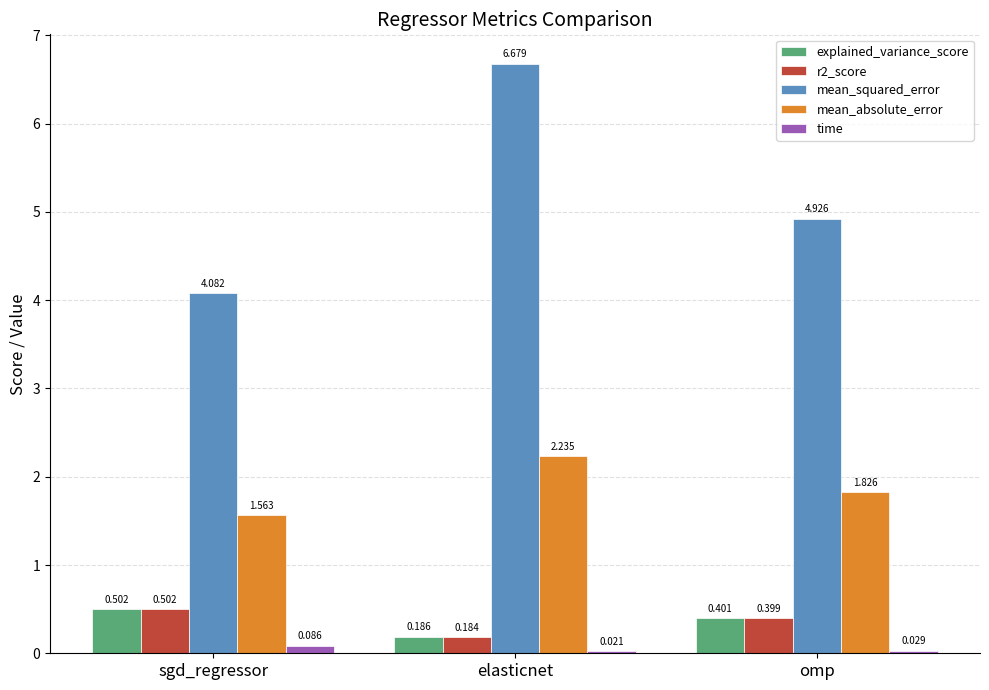

What is the sum of all r2_score values?

1.1